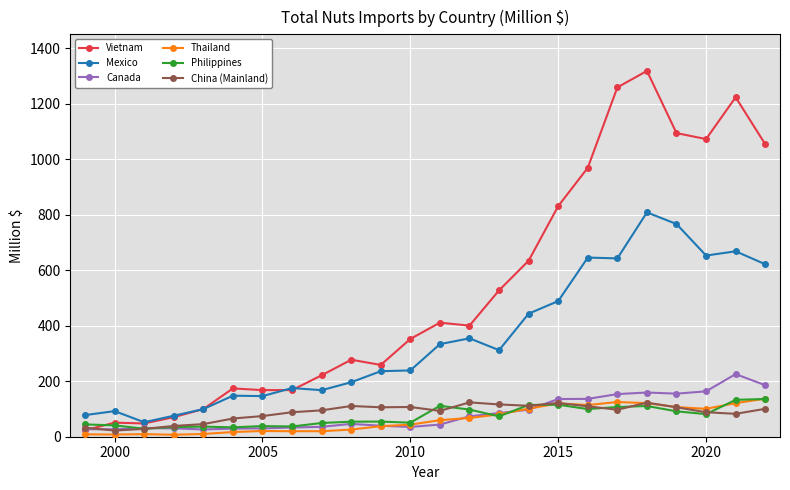

At how many categories does at least one series exceed 1275?

1